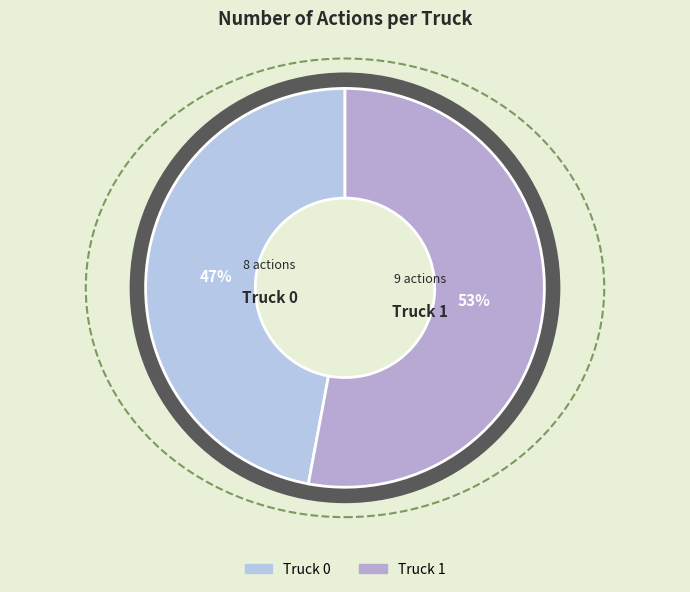

Is it true that Truck 0 is 47% of the pie?

True